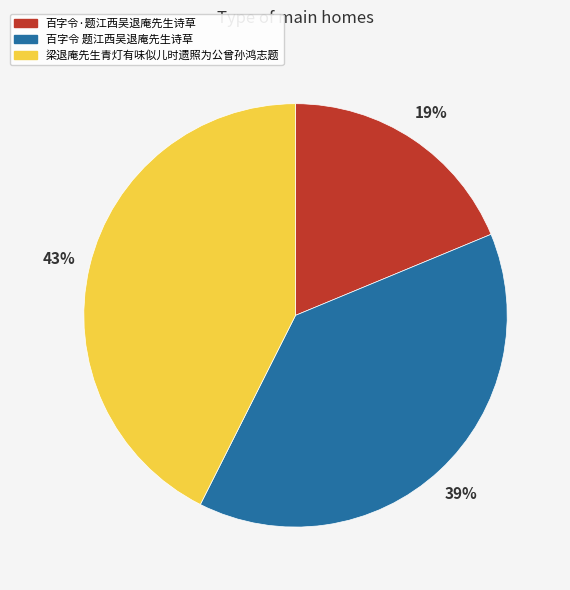

How many slices are in this pie chart?

3